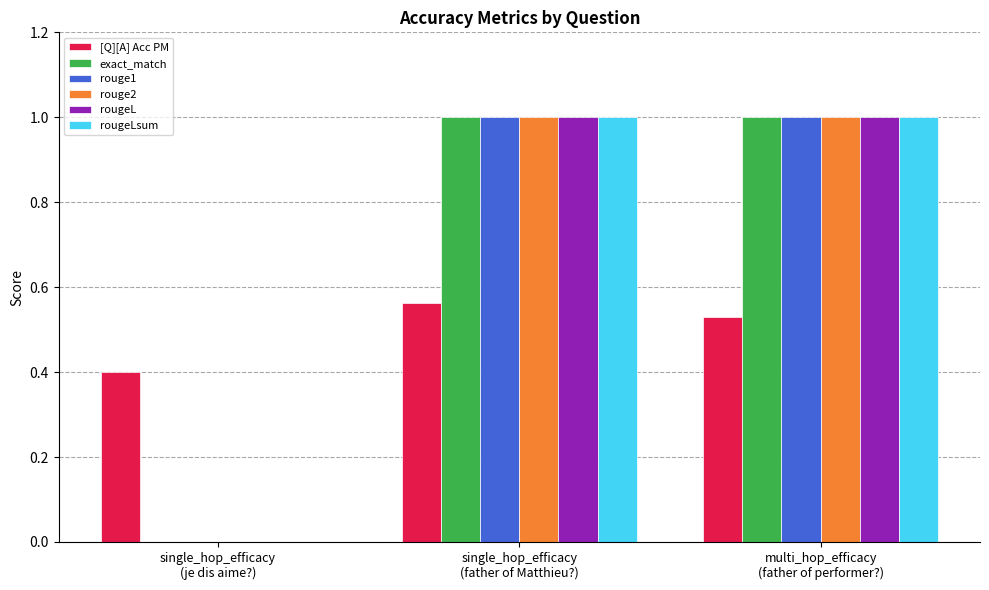

What is the maximum value shown in the chart?

1.0